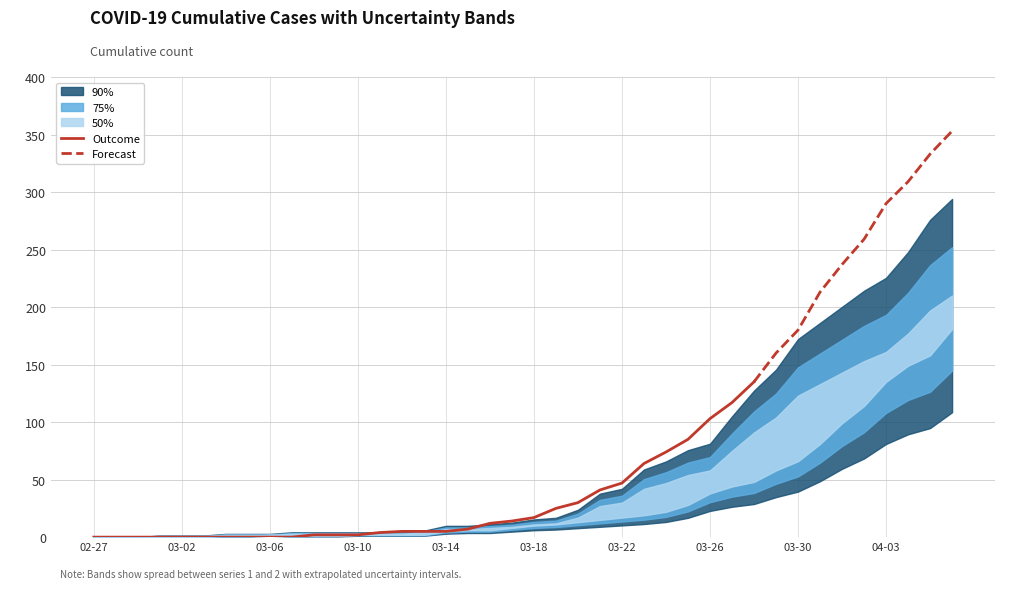

How many positive values does the 2 series have?

37